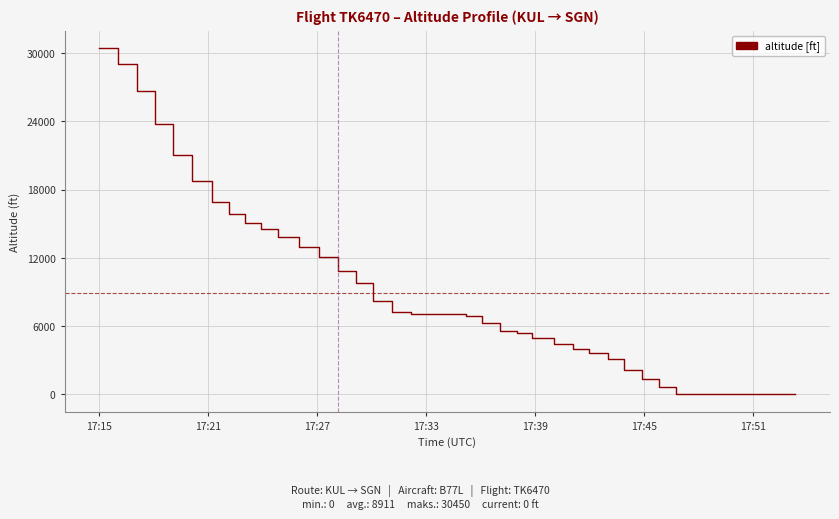

What is the difference between the maximum and minimum values?

30450